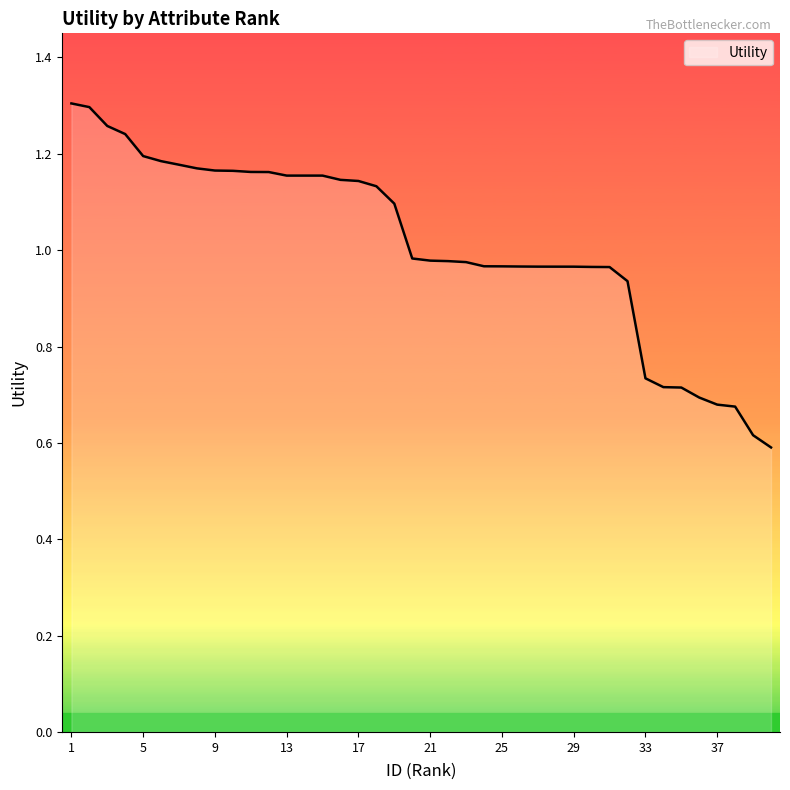

Rank the categories by value from lowest to highest.

40, 39, 38, 37, 36, 35, 34, 33, 32, 31, 30, 29, 28, 27, 26, 25, 24, 23, 22, 21, 20, 19, 18, 17, 16, 13, 14, 15, 12, 11, 10, 9, 8, 7, 6, 5, 4, 3, 2, 1